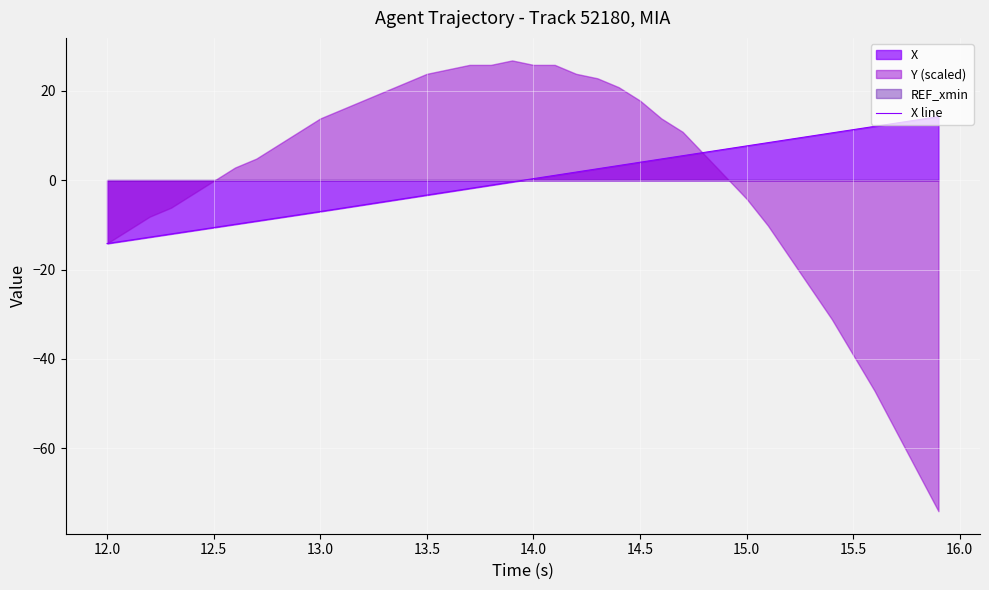

What is the maximum value for X line?

14.2